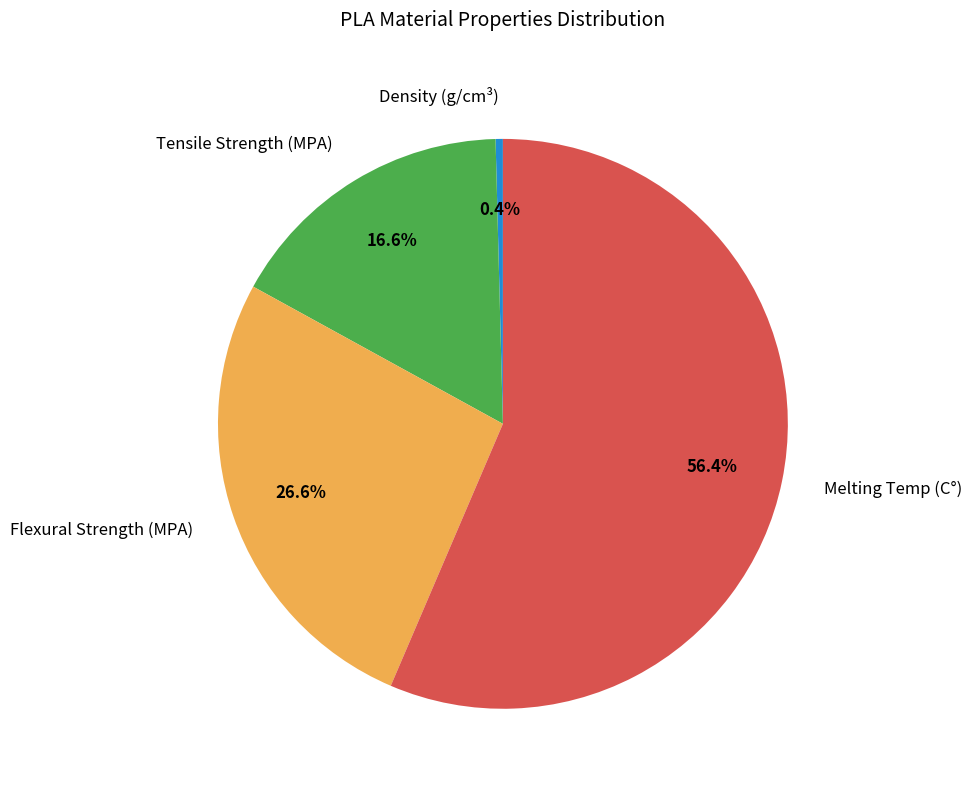

What percentage do Flexural Strength (MPA) and Tensile Strength (MPA) together represent?

43.2%